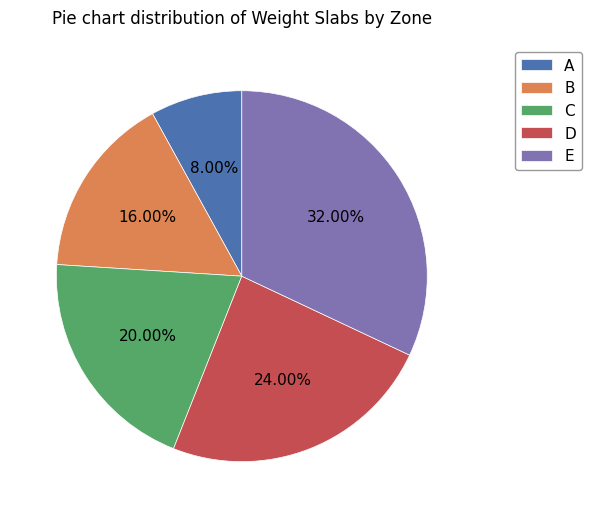

What is the ratio of the value at E to the value at B?

2.0